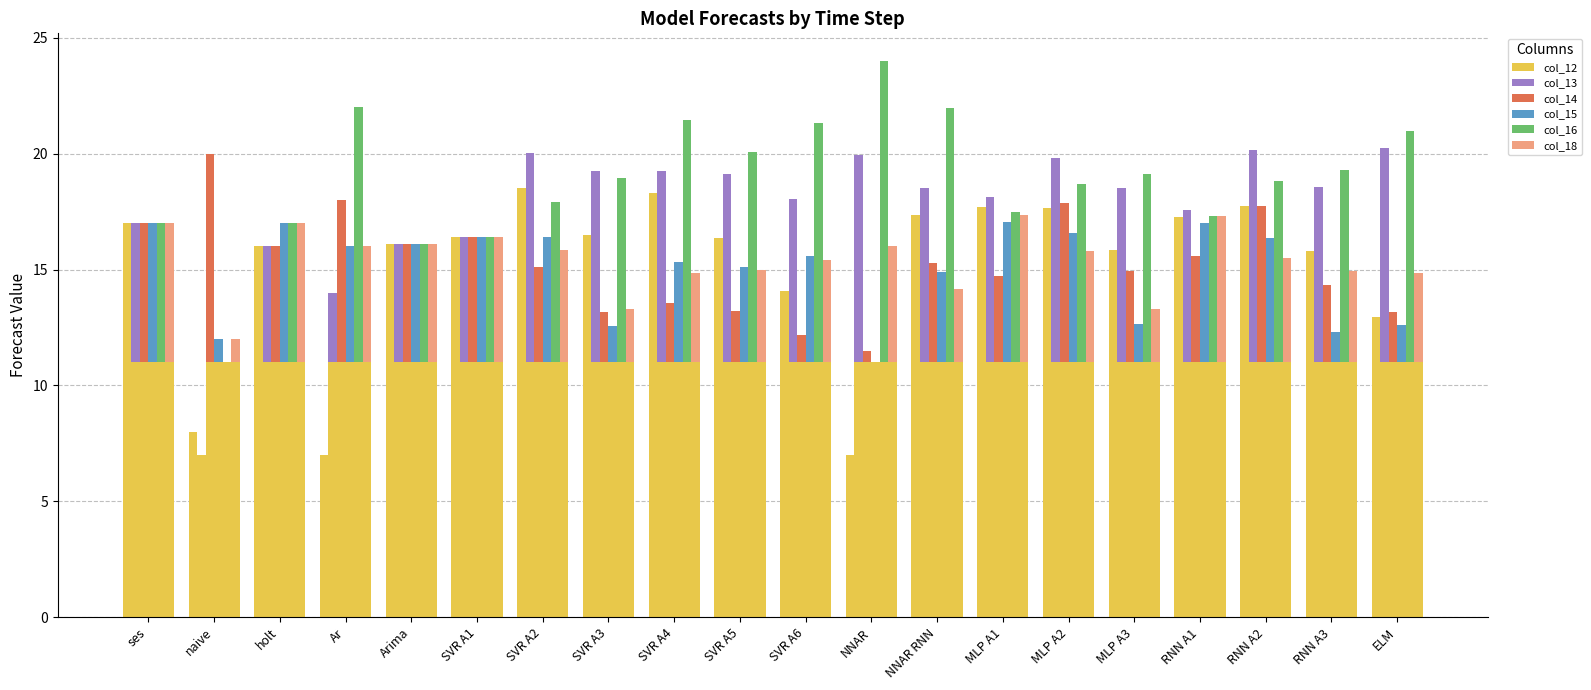

List the labels in order of col_15 value, largest first.

MLP A1, RNN A1, ses, holt, MLP A2, SVR A1, SVR A2, RNN A2, Arima, Ar, SVR A6, SVR A4, SVR A5, NNAR RNN, MLP A3, ELM, SVR A3, RNN A3, naive, NNAR